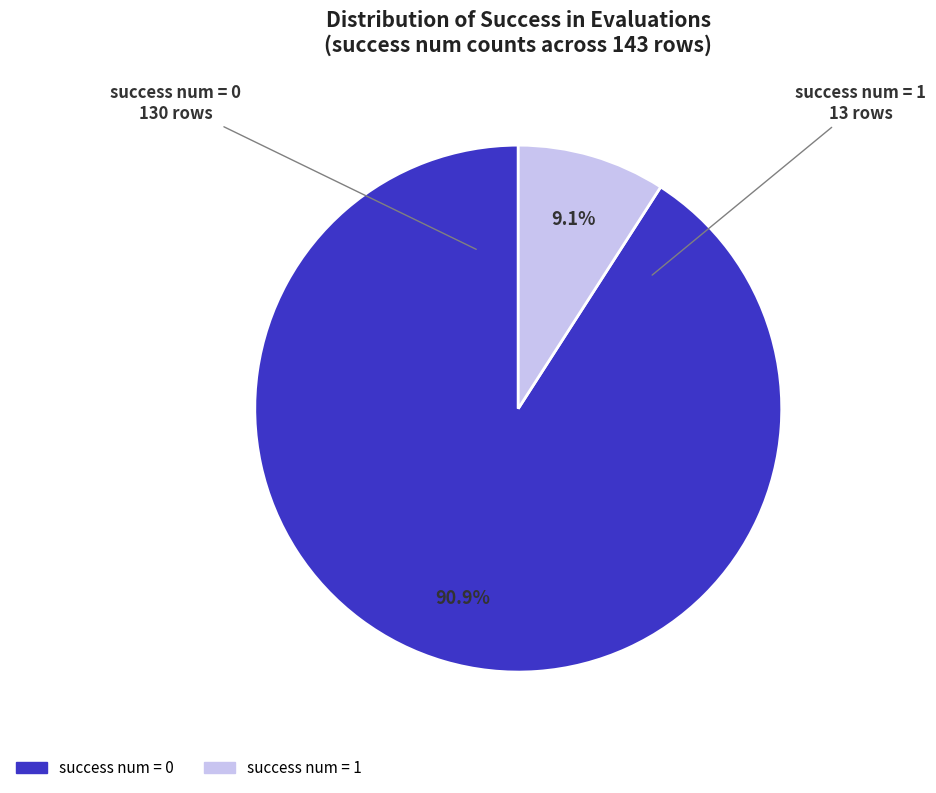

To the nearest percent, what is the average slice percentage?

50%